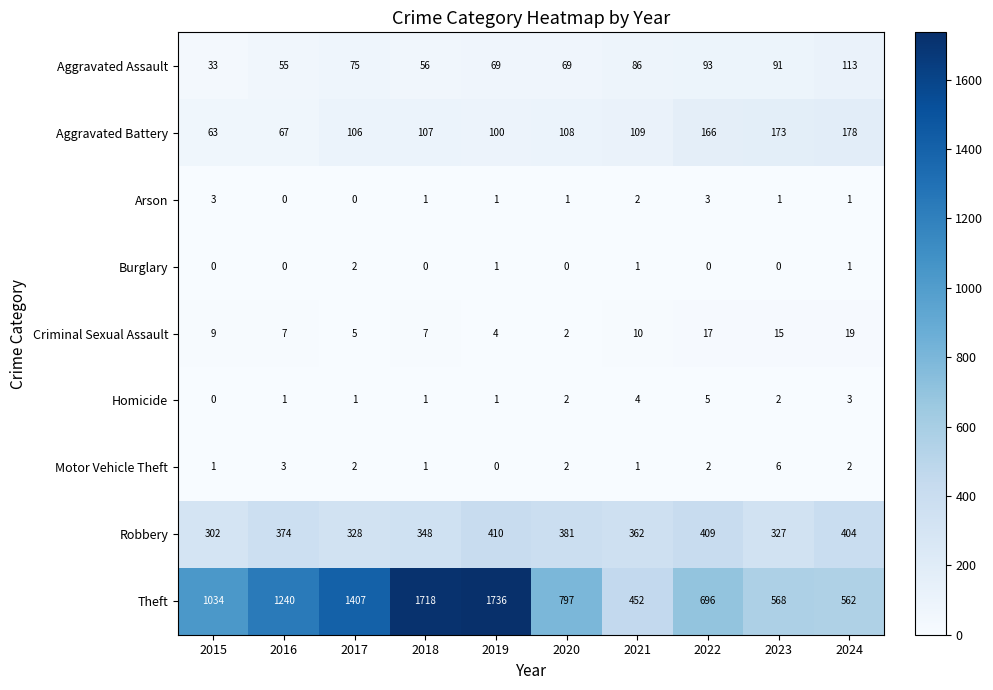

The value of Motor Vehicle Theft at 2020 is 2. True or false?

True